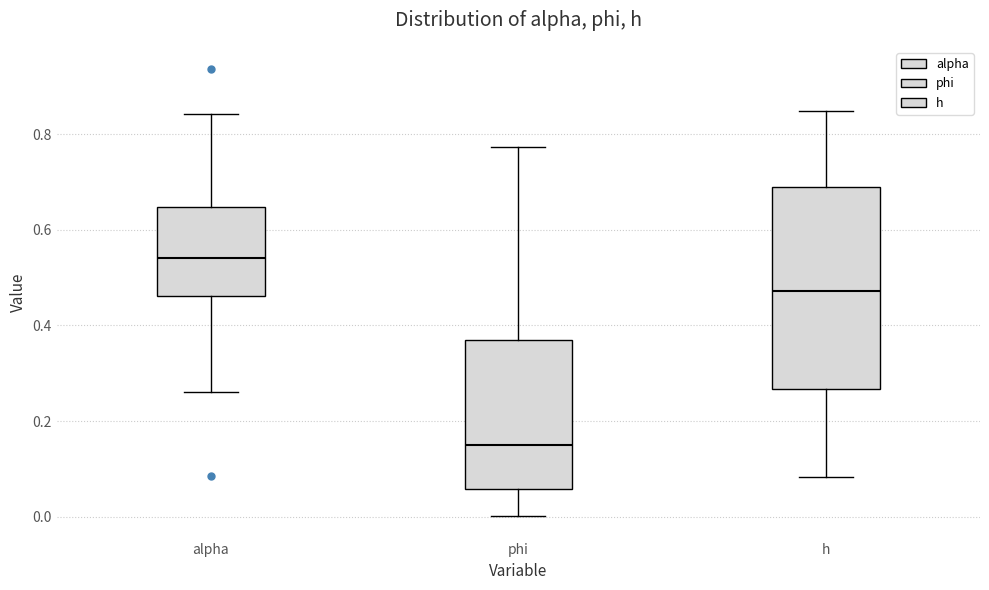

Which box has the highest median line?

alpha